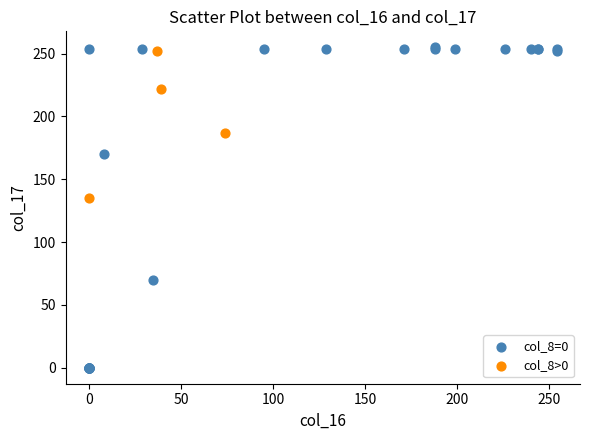

Which series reaches the maximum Y coordinate?

col_8=0